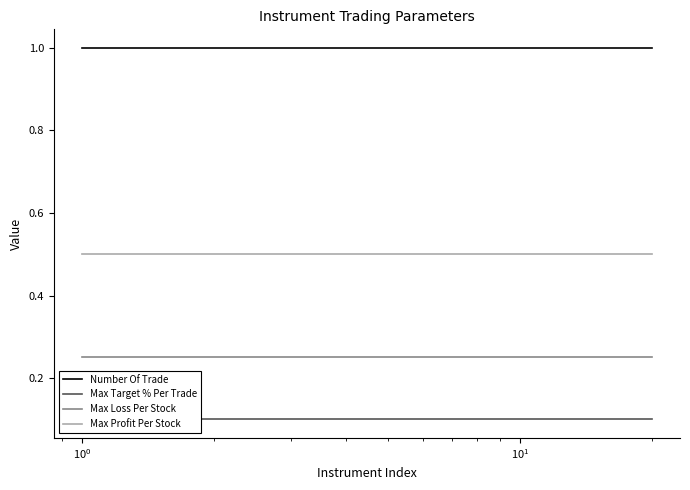

True or false: Max Profit Per Stock and Number Of Trade intersect in this chart.

False